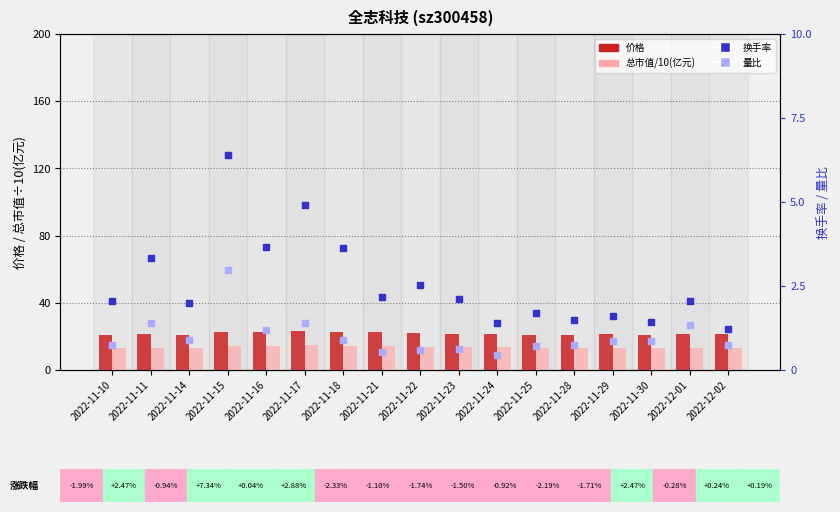

What is the total value across all series at 2022-11-16?

41.6